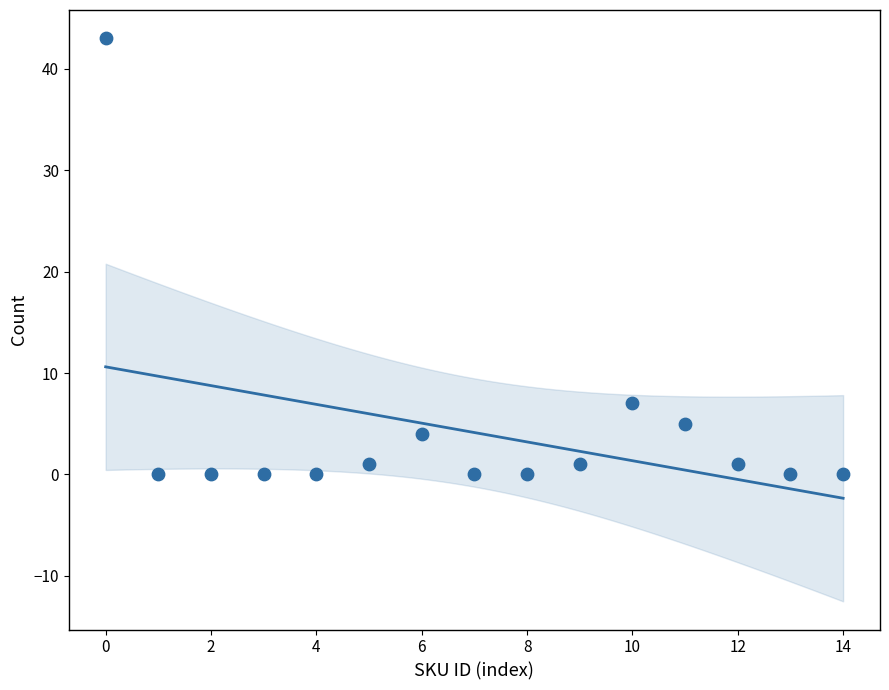

What Y value in the scatter plot is closest to 21?

7